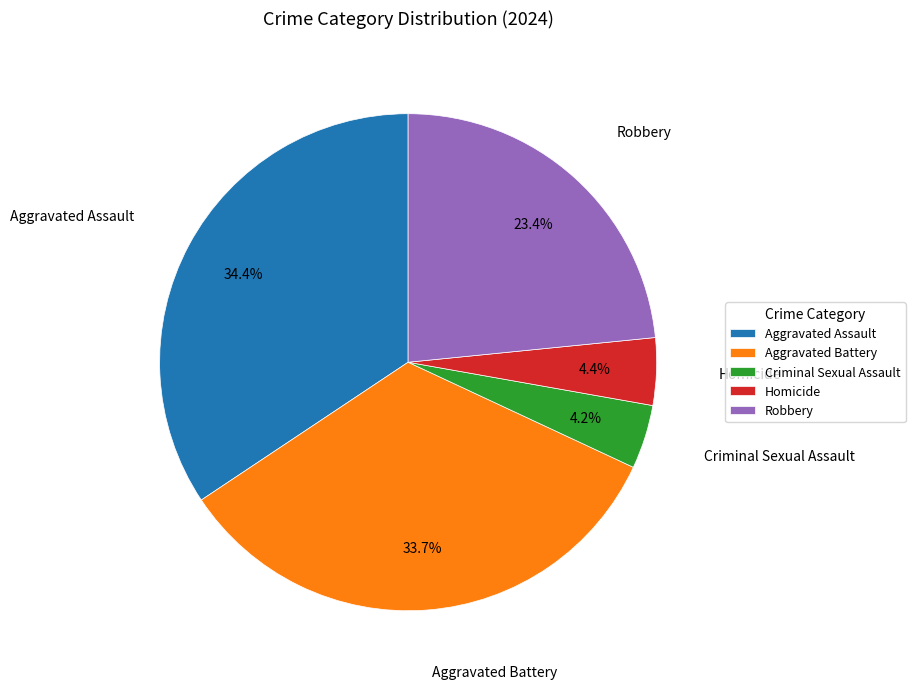

To the nearest percent, what is the difference between the largest and smallest slice percentages?

30%